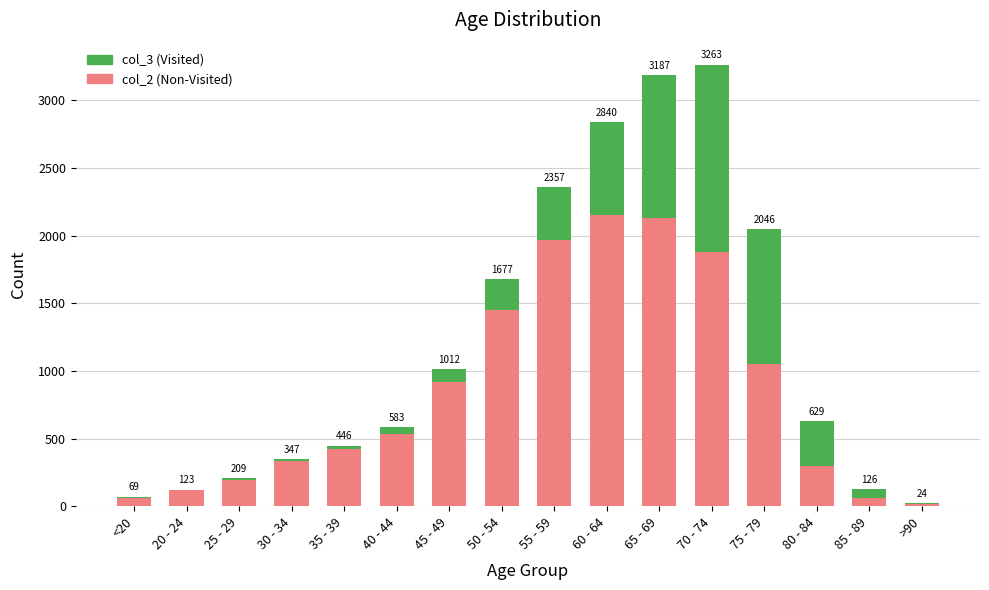

True or false: col_2 (Non-Visited) has a value of 263 at 35 - 39.

False